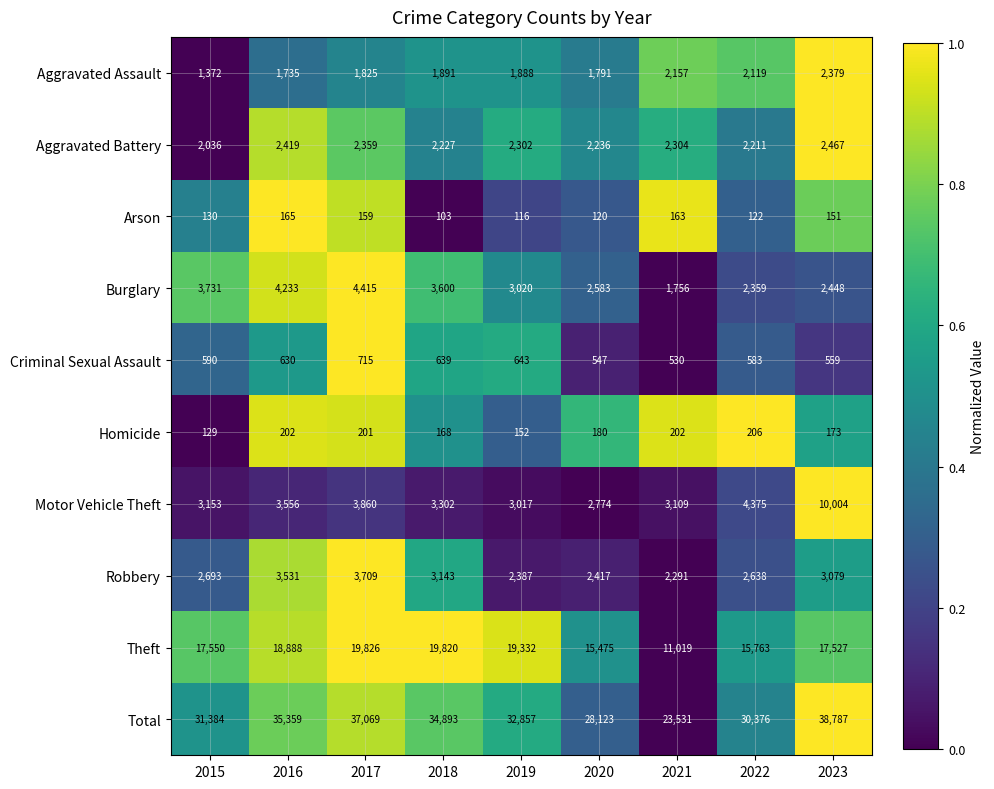

The Motor Vehicle Theft series shows 2774 at 2020. True or false?

True